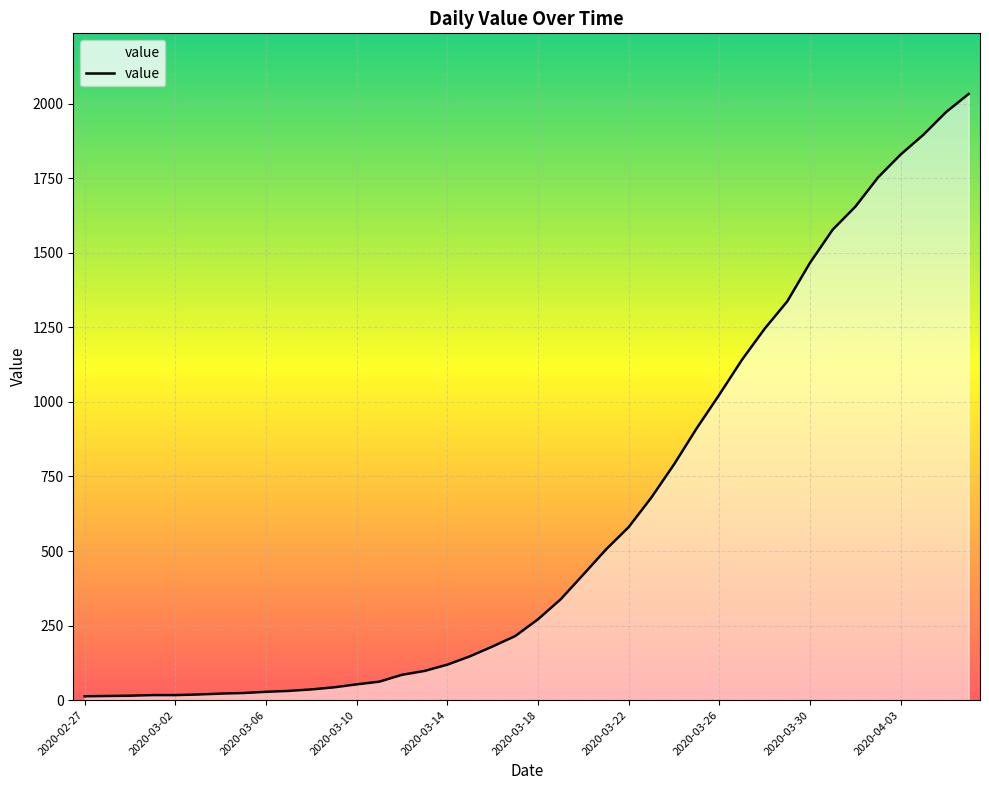

What is the maximum value shown in the chart?

2032